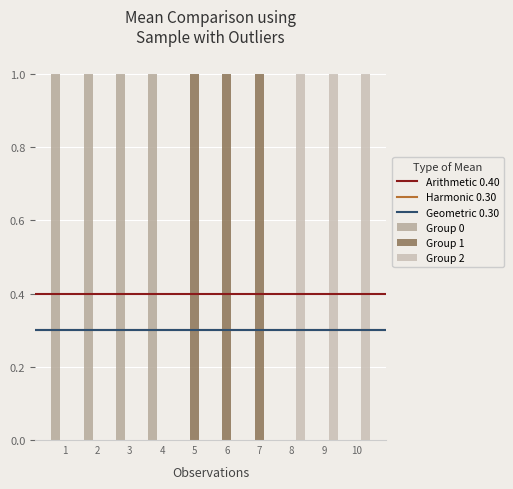

How many series are shown in this chart?

3